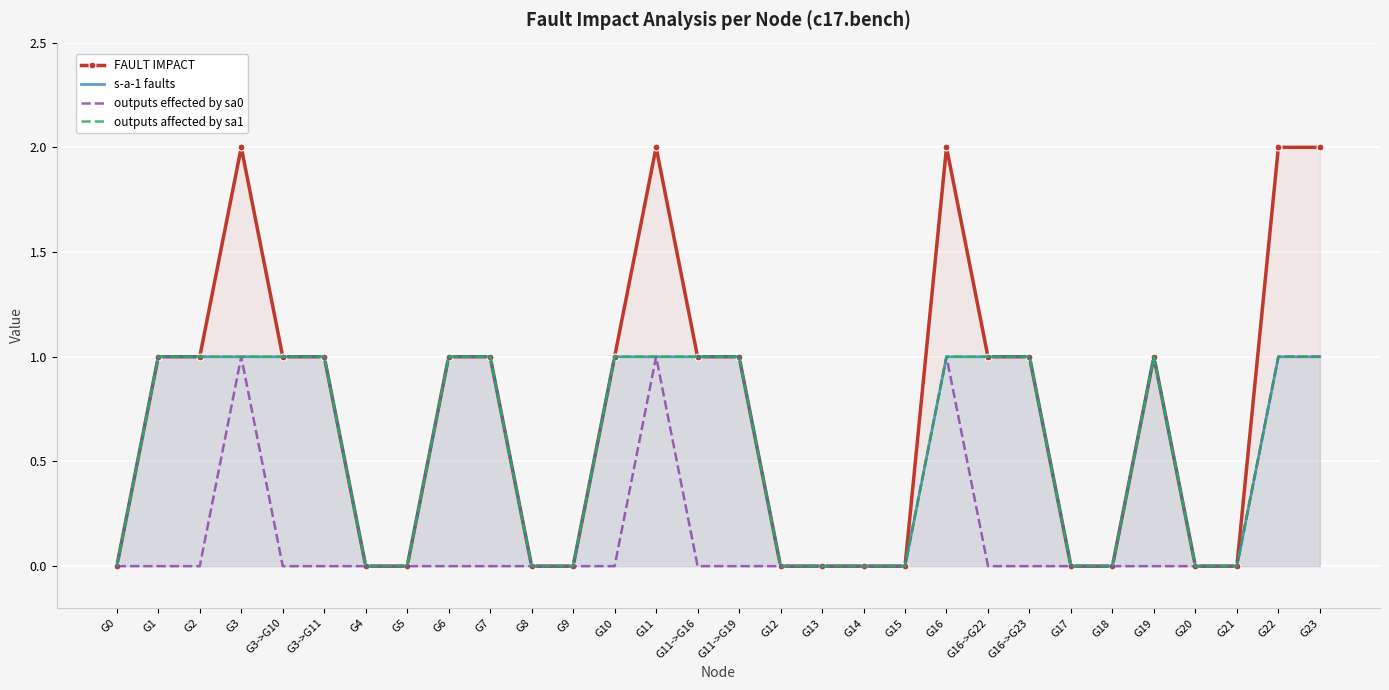

Which label corresponds to the smallest value in the chart?

G0